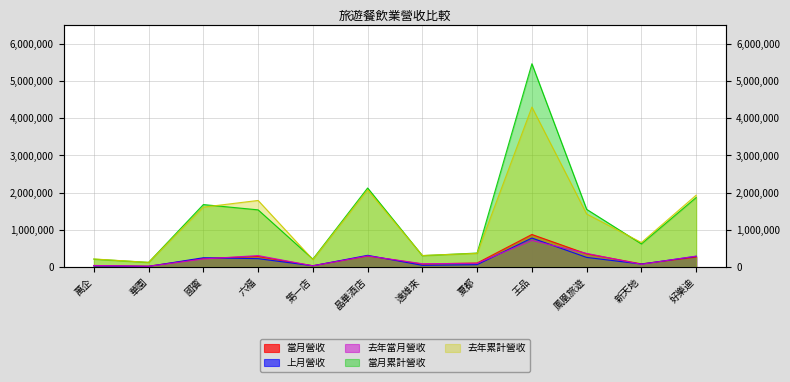

Read the 上月營收 value at 六福, to the nearest 100.

222000